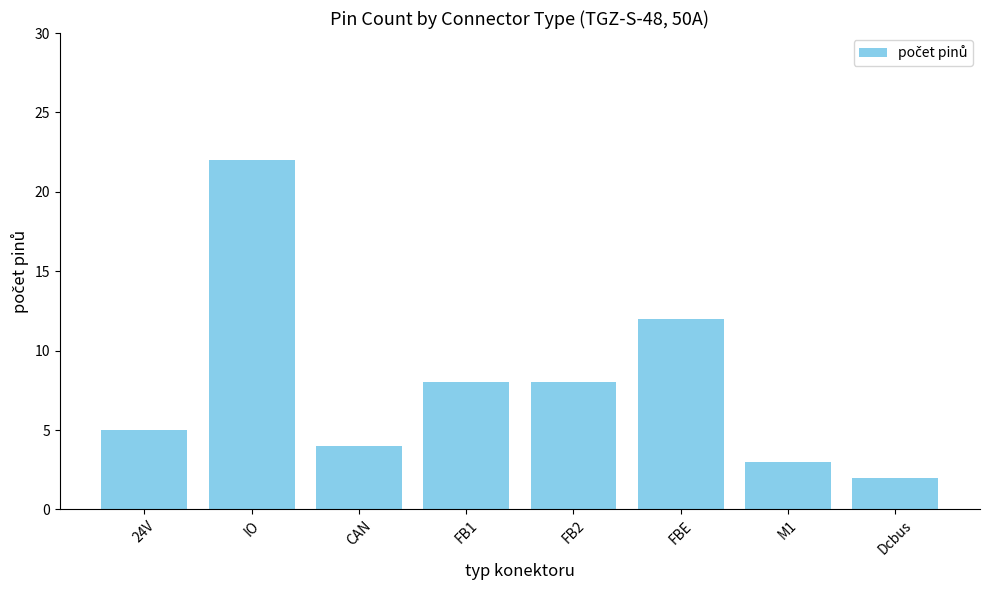

How many values are below 8?

4